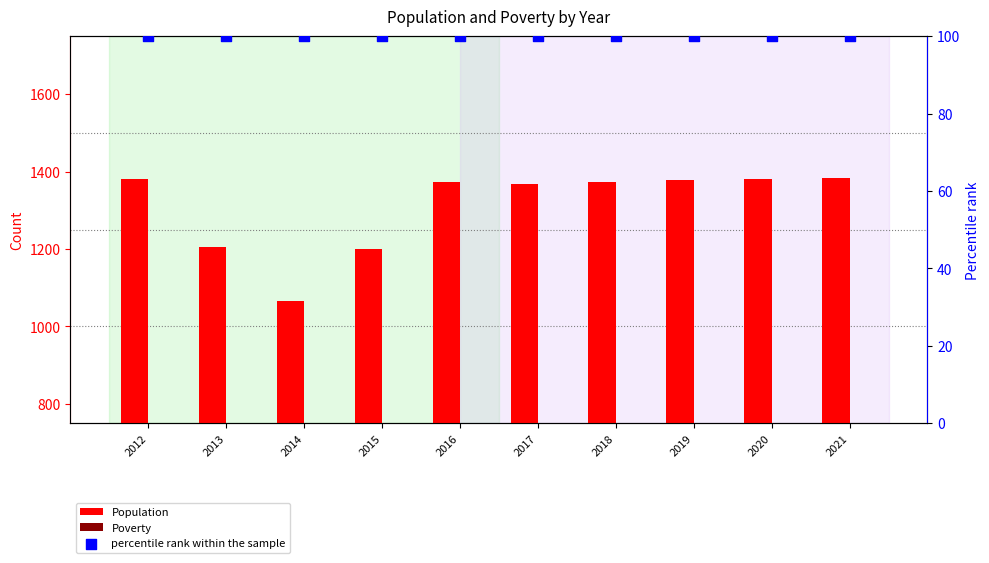

What are all the series names shown in the legend?

Population, Poverty, percentile rank within the sample